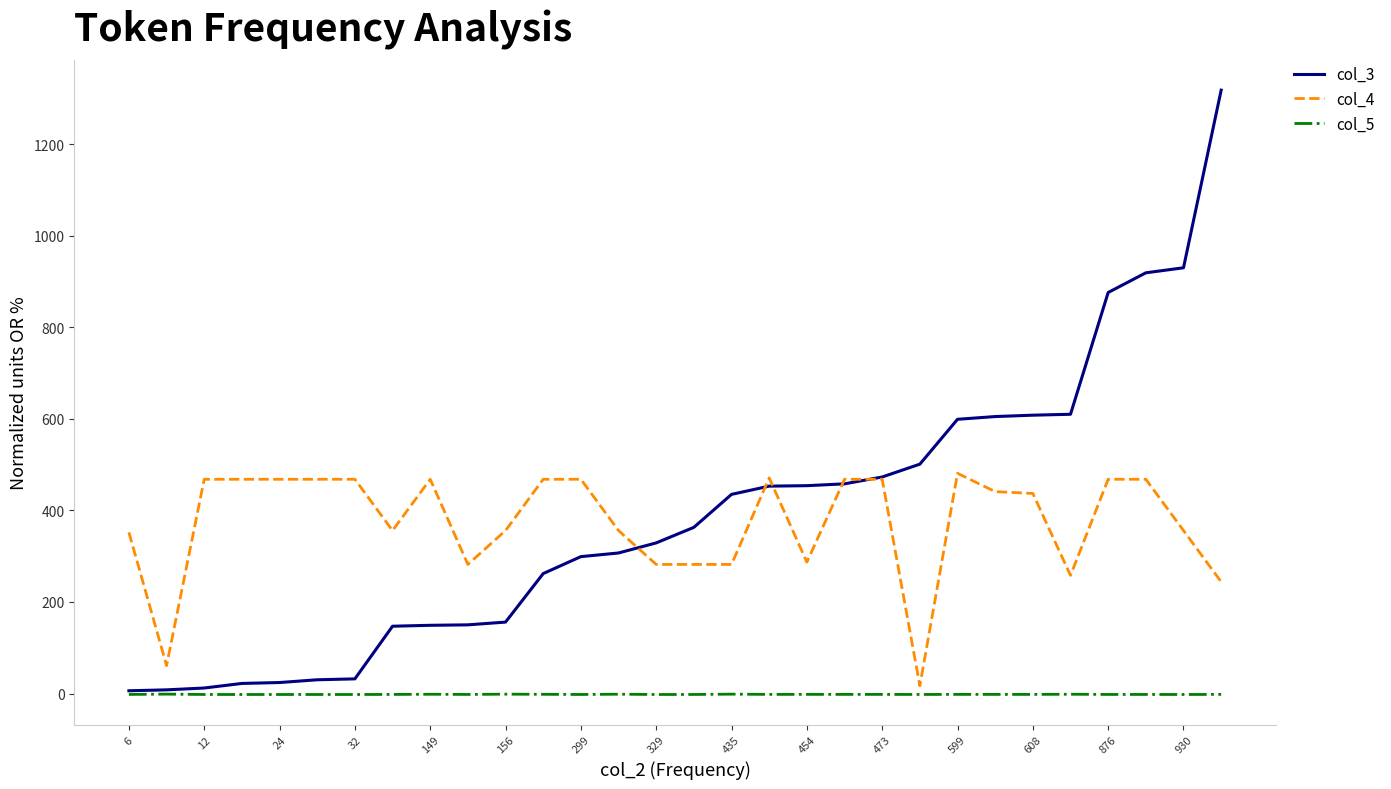

True or false: col_4 and col_3 intersect in this chart.

True